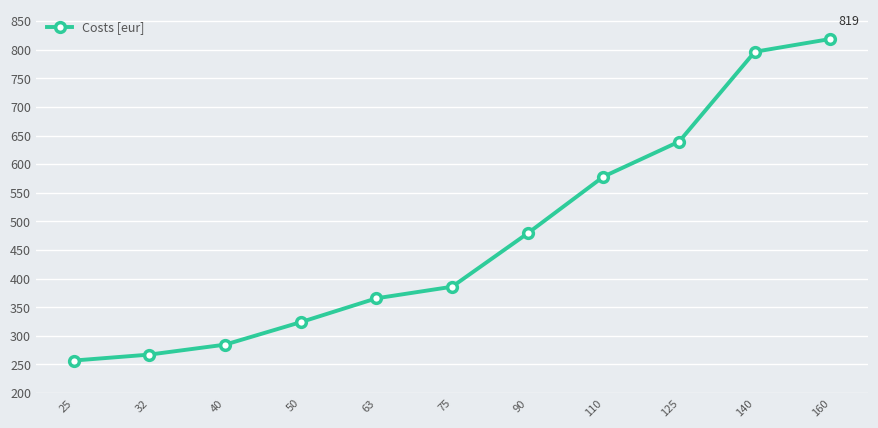

Reading left to right, extract all data points from this chart.

25=256.7	32=267.1	40=284.5	50=323.8	63=365.5	75=385.7	90=479.2	110=578.2	125=639.4	140=796.4	160=818.8